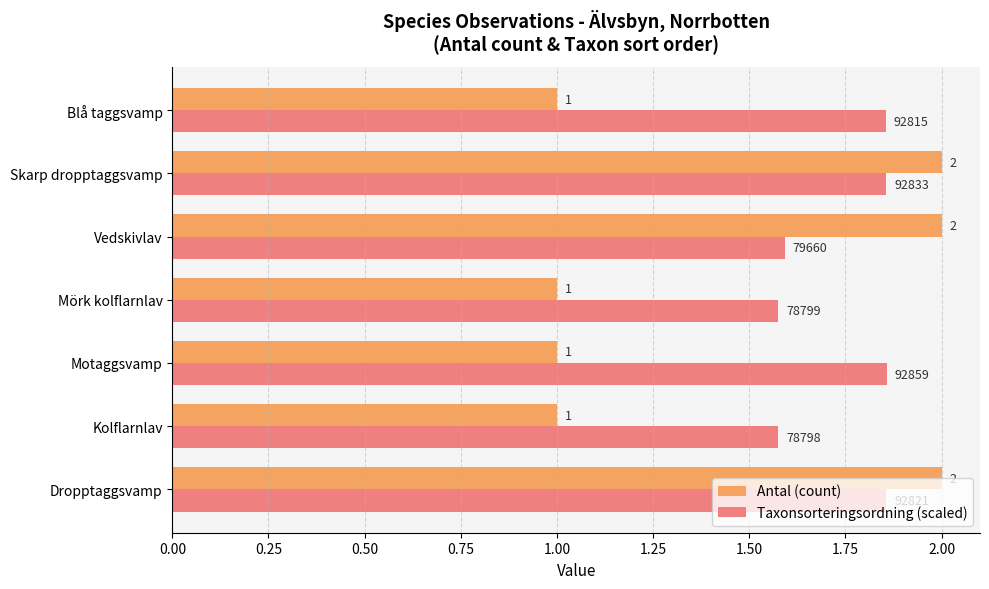

Which series has the widest spread of values?

Antal (count)